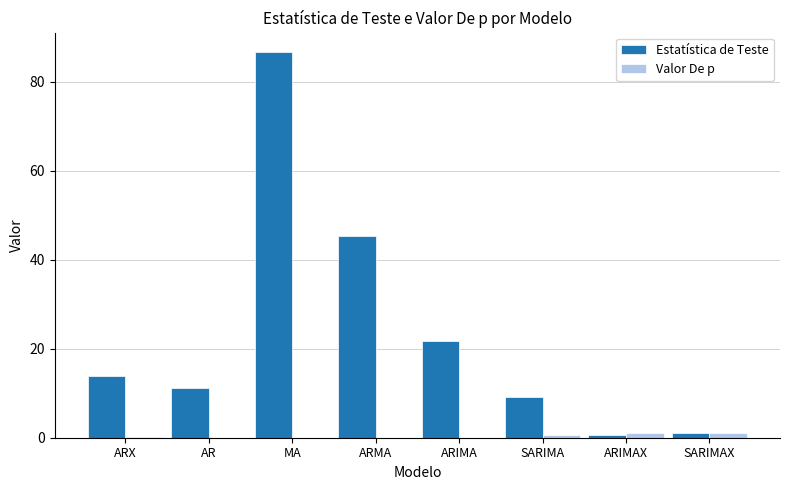

What is the sum of all Valor De p values?

2.7